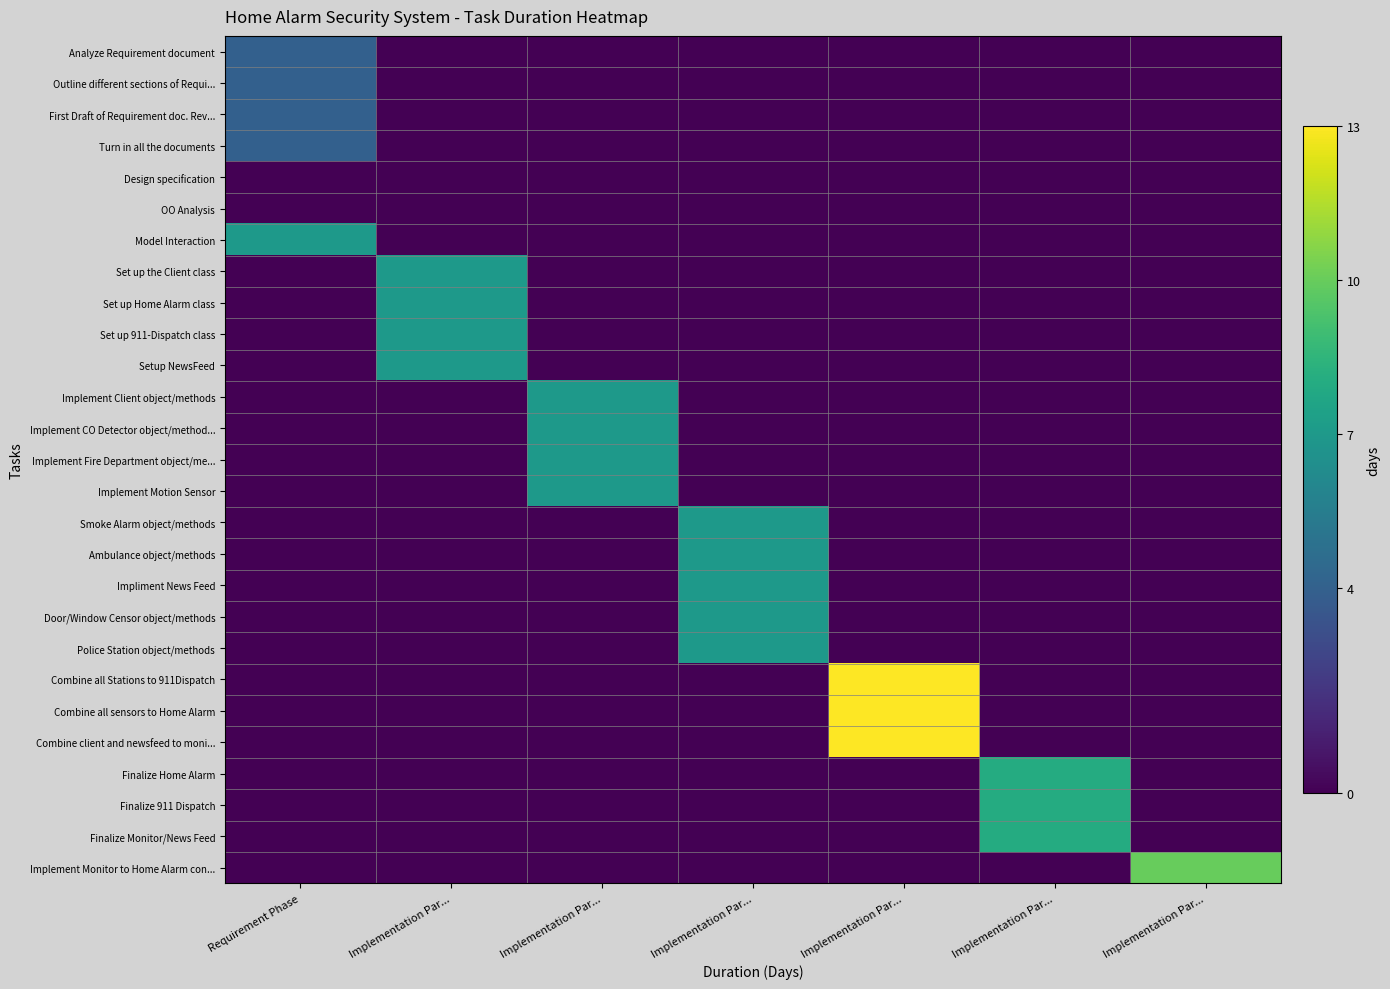

What is the total value across all series at Requirement Phase?

23